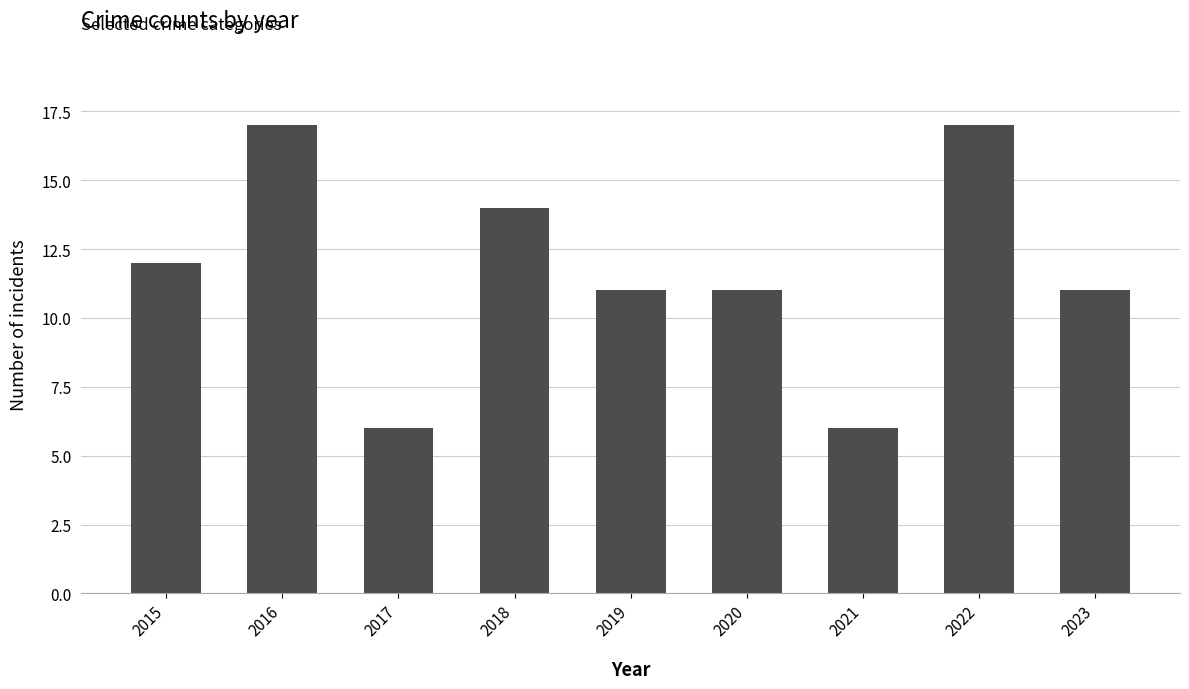

What is the value of the 8th bar from the left?

17